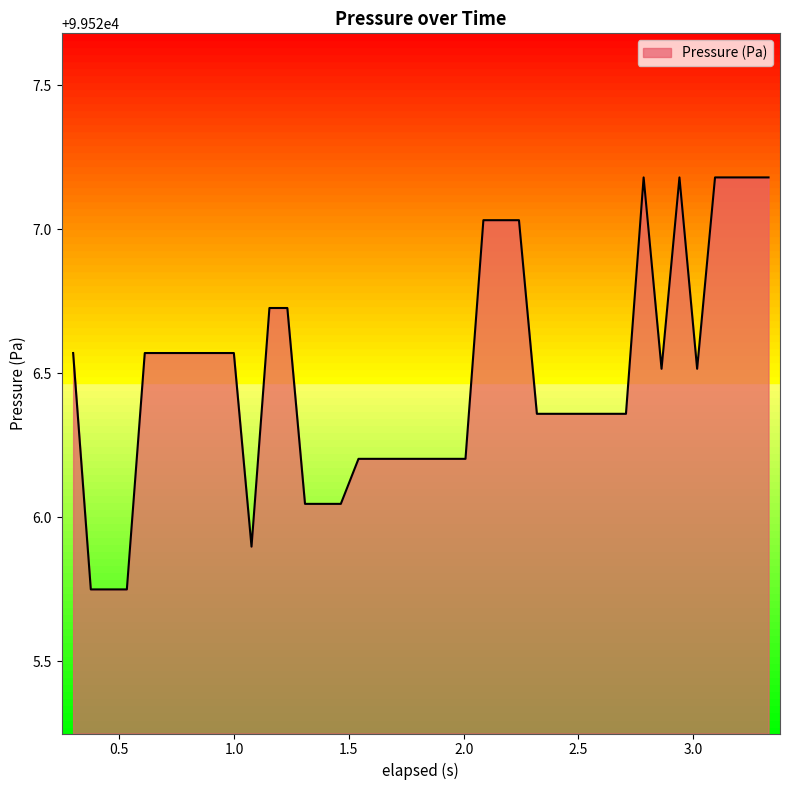

What is the greatest value displayed?

99527.2